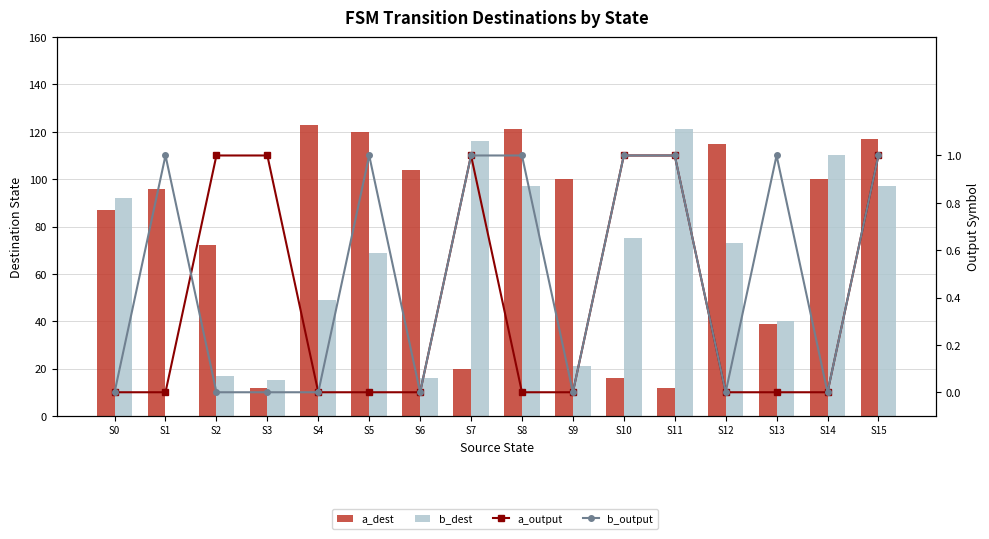

Reading left to right, transcribe all the data shown in this chart.

a_dest: S0=87	S1=96	S2=72	S3=12	S4=123	S5=120	S6=104	S7=20	S8=121	S9=100	S10=16	S11=12	S12=115	S13=39	S14=100	S15=117
b_dest: S0=92	S1=0	S2=17	S3=15	S4=49	S5=69	S6=16	S7=116	S8=97	S9=21	S10=75	S11=121	S12=73	S13=40	S14=110	S15=97
a_output: S0=0	S1=0	S2=1	S3=1	S4=0	S5=0	S6=0	S7=1	S8=0	S9=0	S10=1	S11=1	S12=0	S13=0	S14=0	S15=1
b_output: S0=0	S1=1	S2=0	S3=0	S4=0	S5=1	S6=0	S7=1	S8=1	S9=0	S10=1	S11=1	S12=0	S13=1	S14=0	S15=1